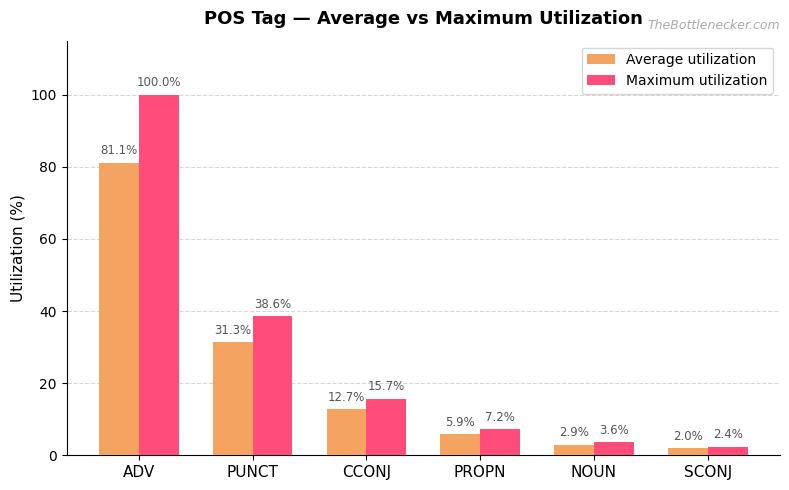

Reading left to right, list all the values displayed in this chart.

Average utilization: 81.1	31.3	12.7	5.9	2.9	2.0
Maximum utilization: 100.0	38.6	15.7	7.2	3.6	2.4